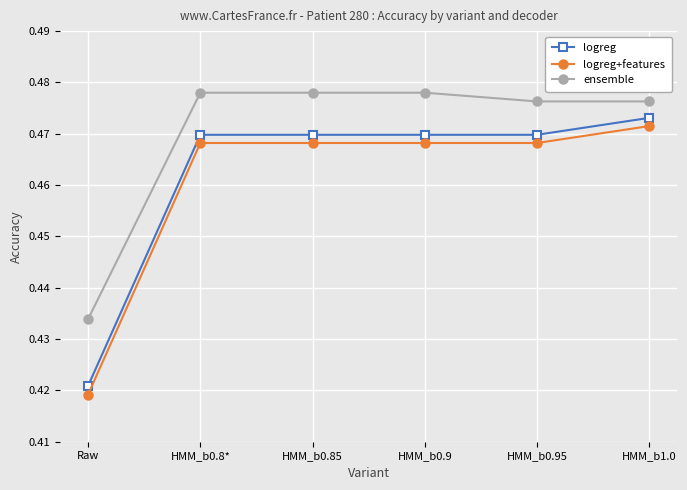

True or false: ensemble and logreg cross at least once.

False